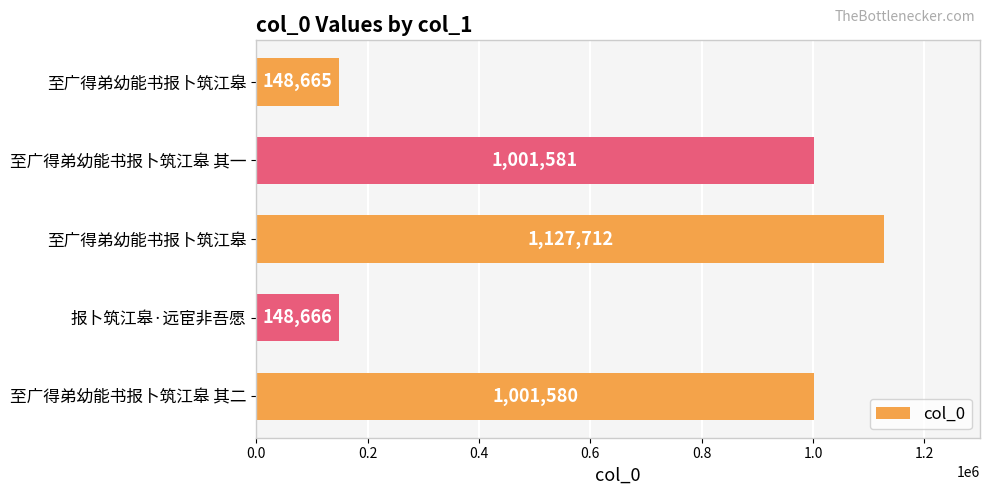

What is the greatest value displayed?

1127712